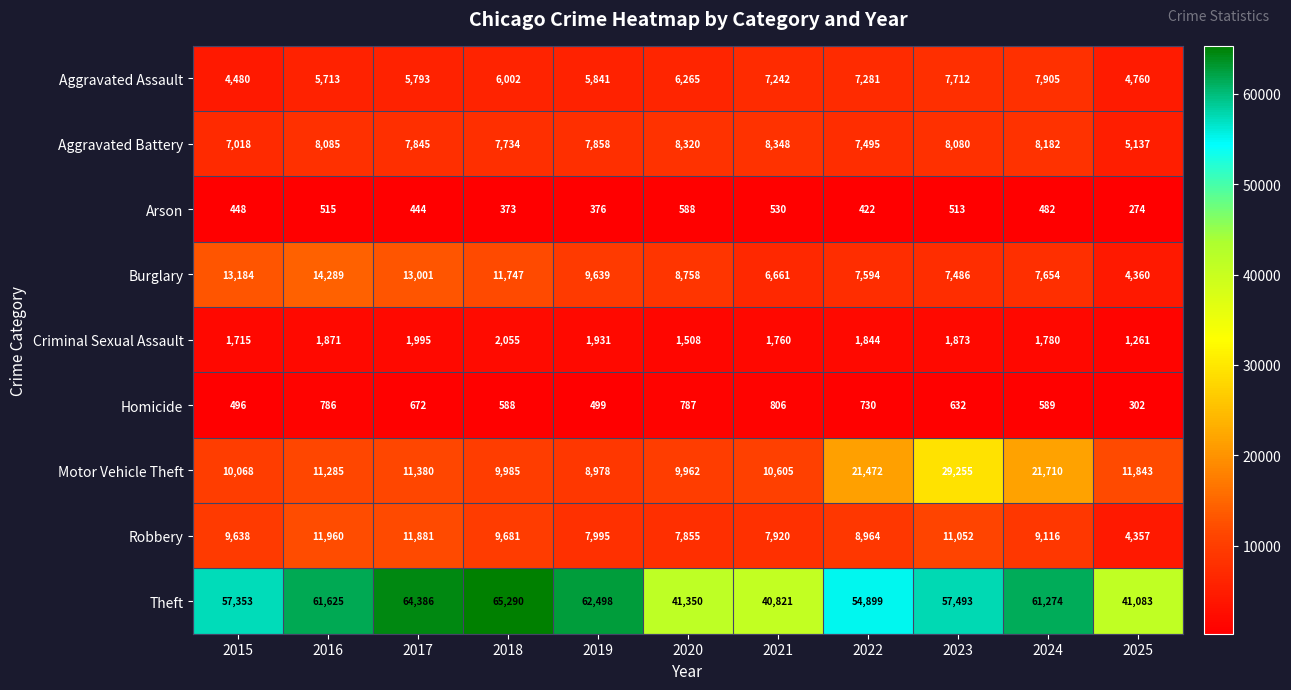

List the labels in order of Burglary value, smallest first.

2025, 2021, 2023, 2022, 2024, 2020, 2019, 2018, 2017, 2015, 2016